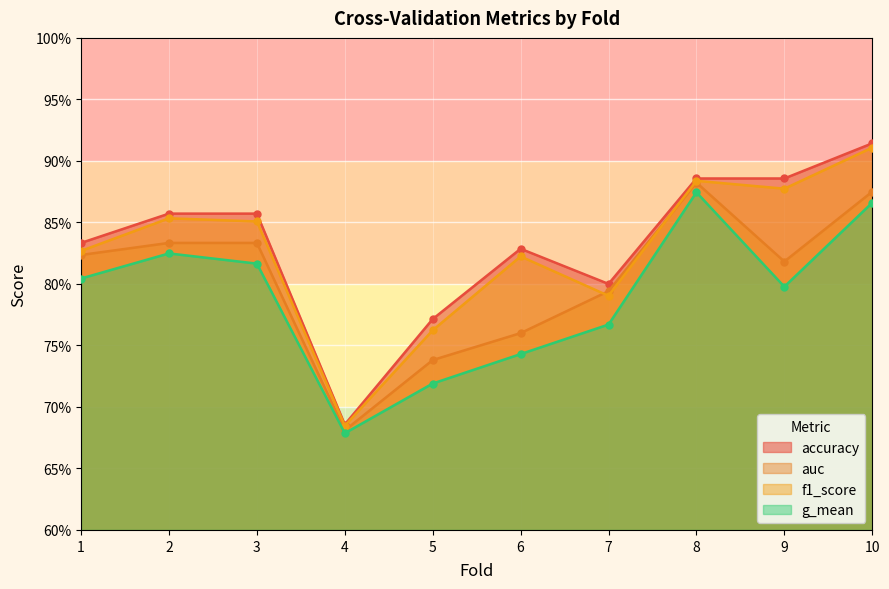

True or false: g_mean has more than 1 interior local peaks.

True